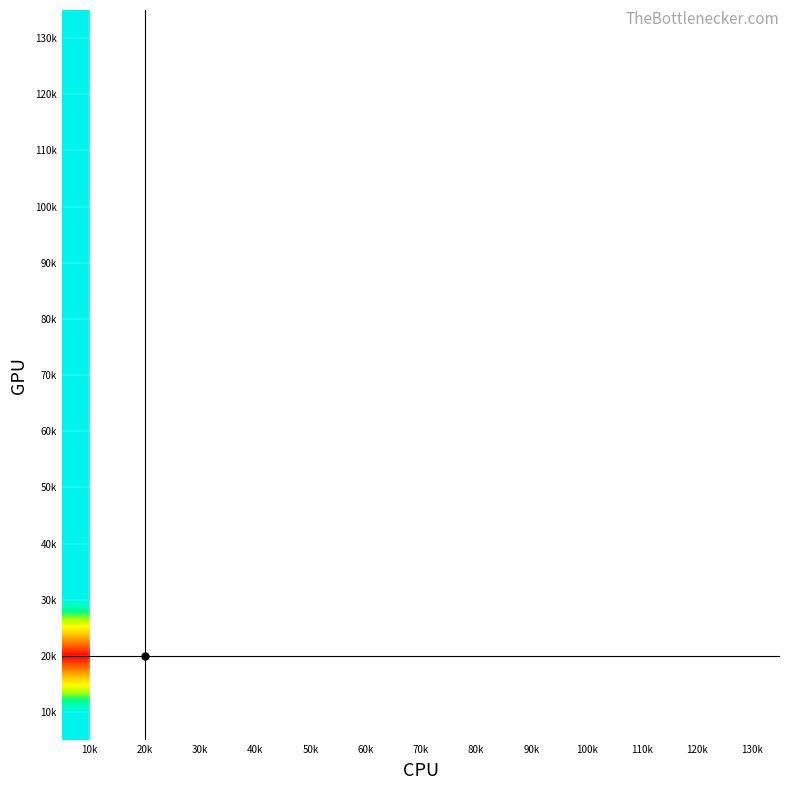

At how many categories does at least one series exceed 207?

1